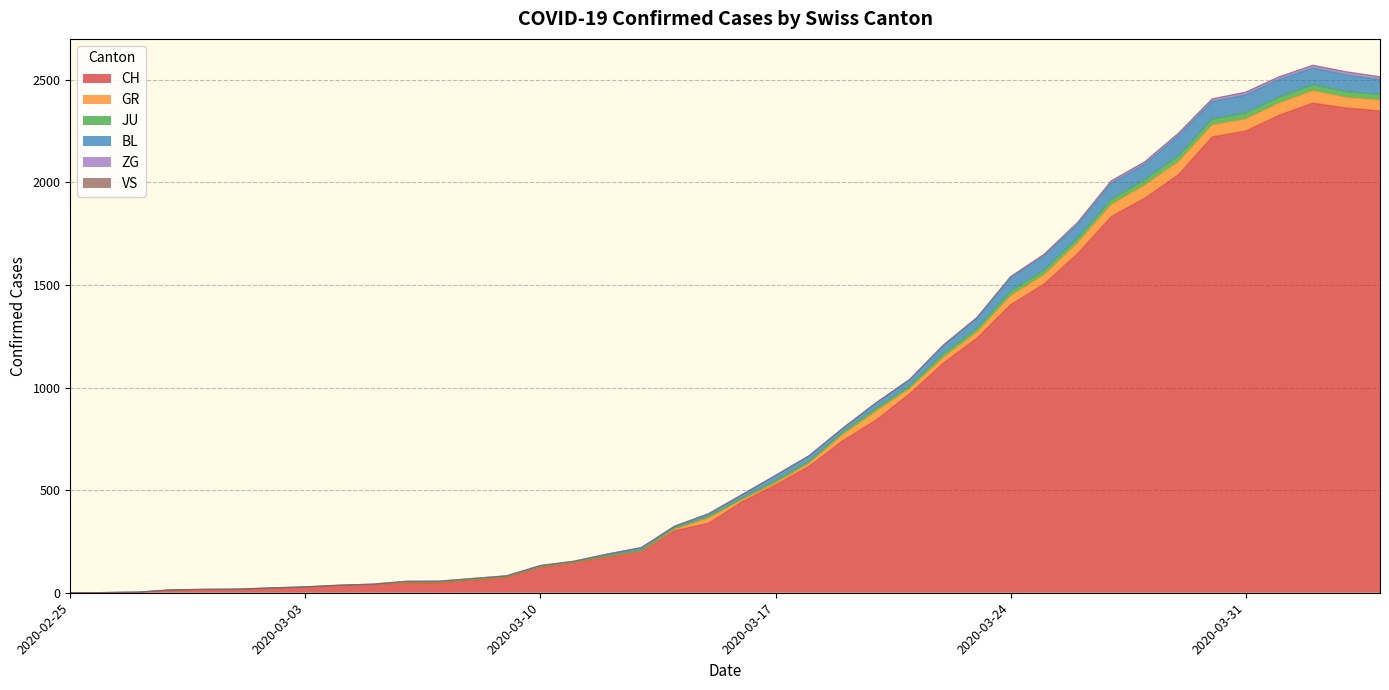

Is it true that BL equals 1269 at 2020-03-29?

False